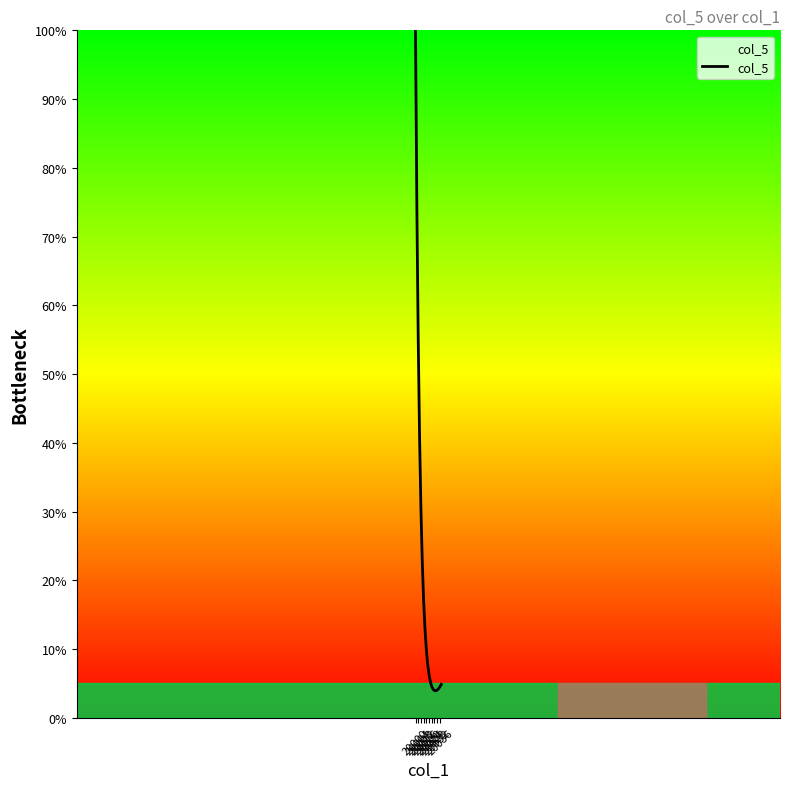

What is the smallest value displayed?

3.9